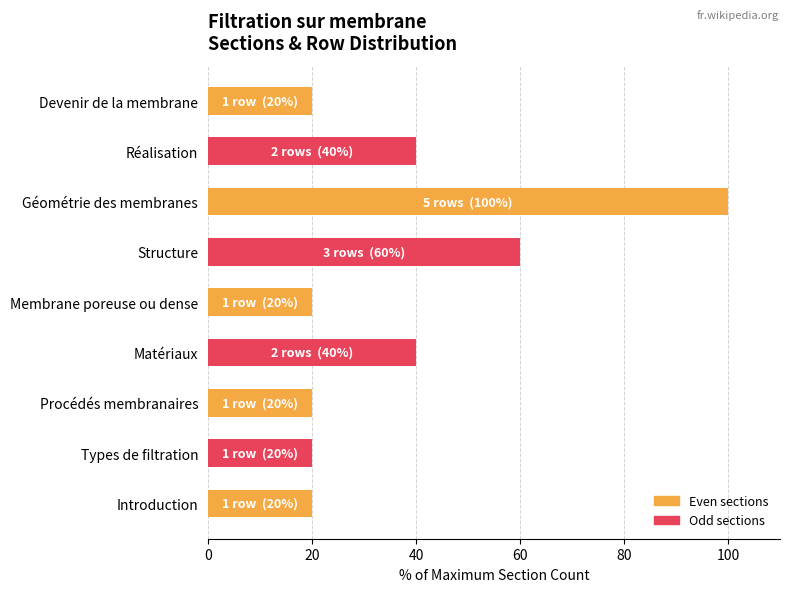

Count the values in the range 20 to 40.

7